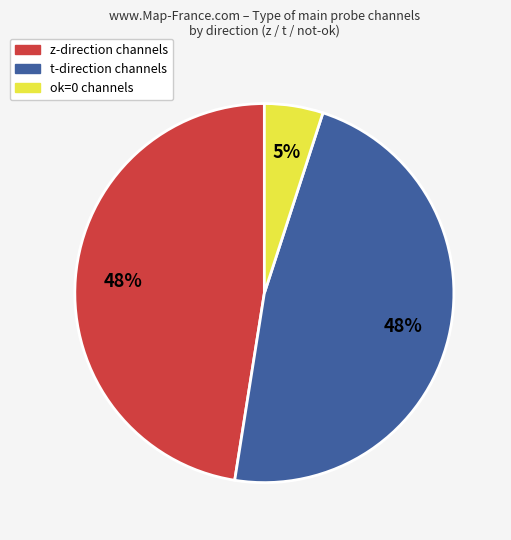

To the nearest percent, what is the average slice percentage?

33%